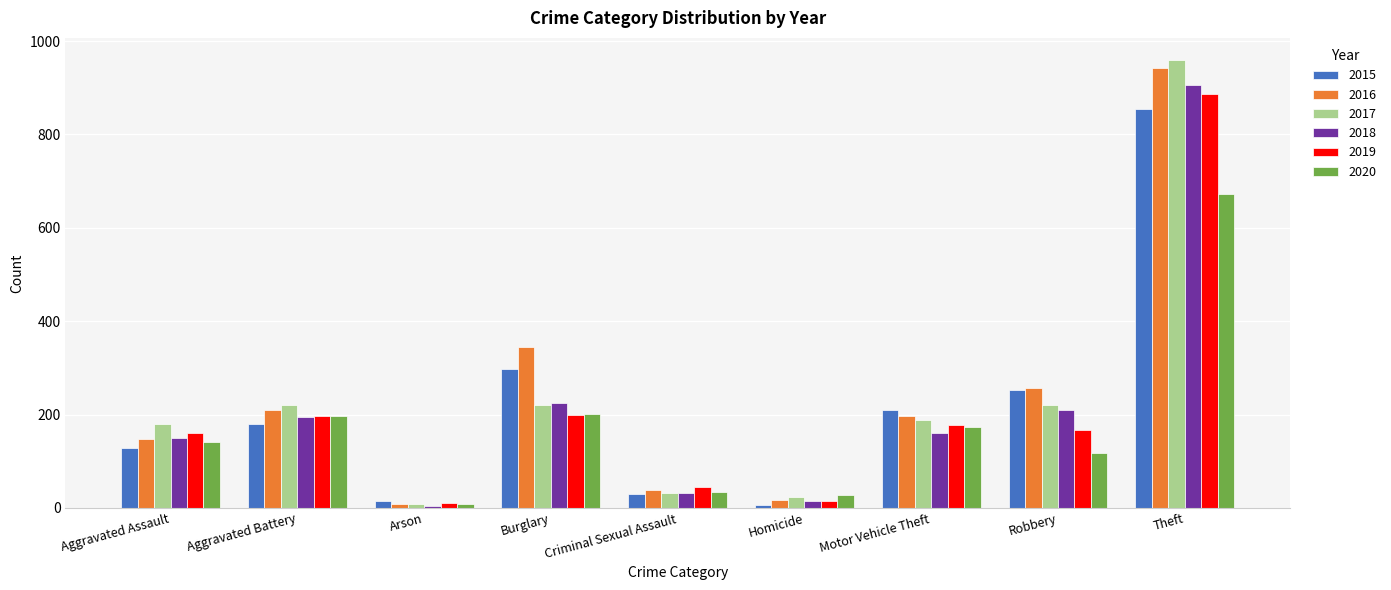

The 2017 series shows 72 at Motor Vehicle Theft. True or false?

False